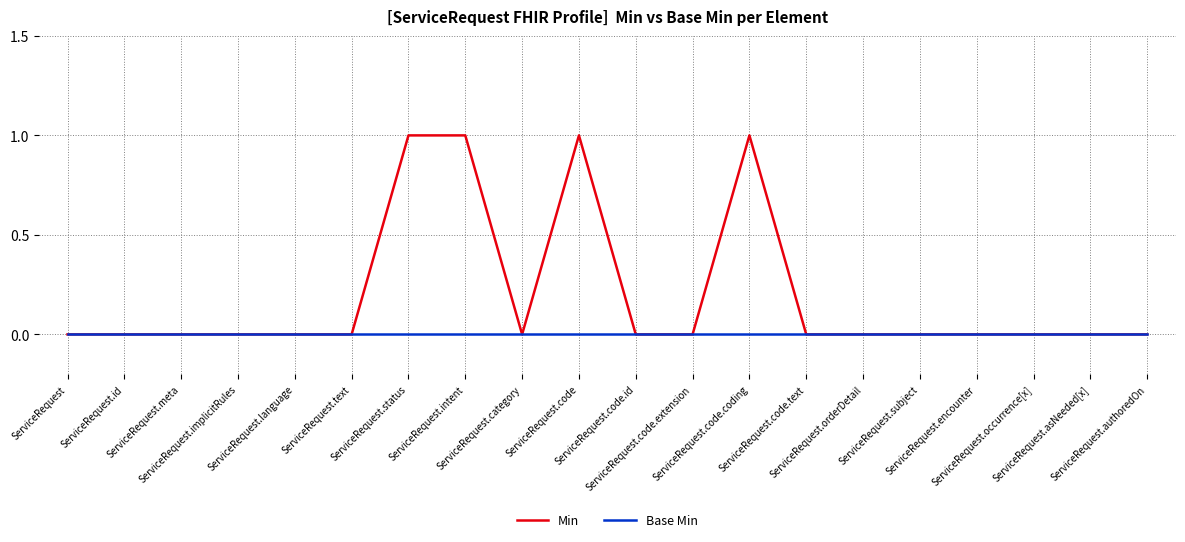

Which series has the widest spread of values?

Min